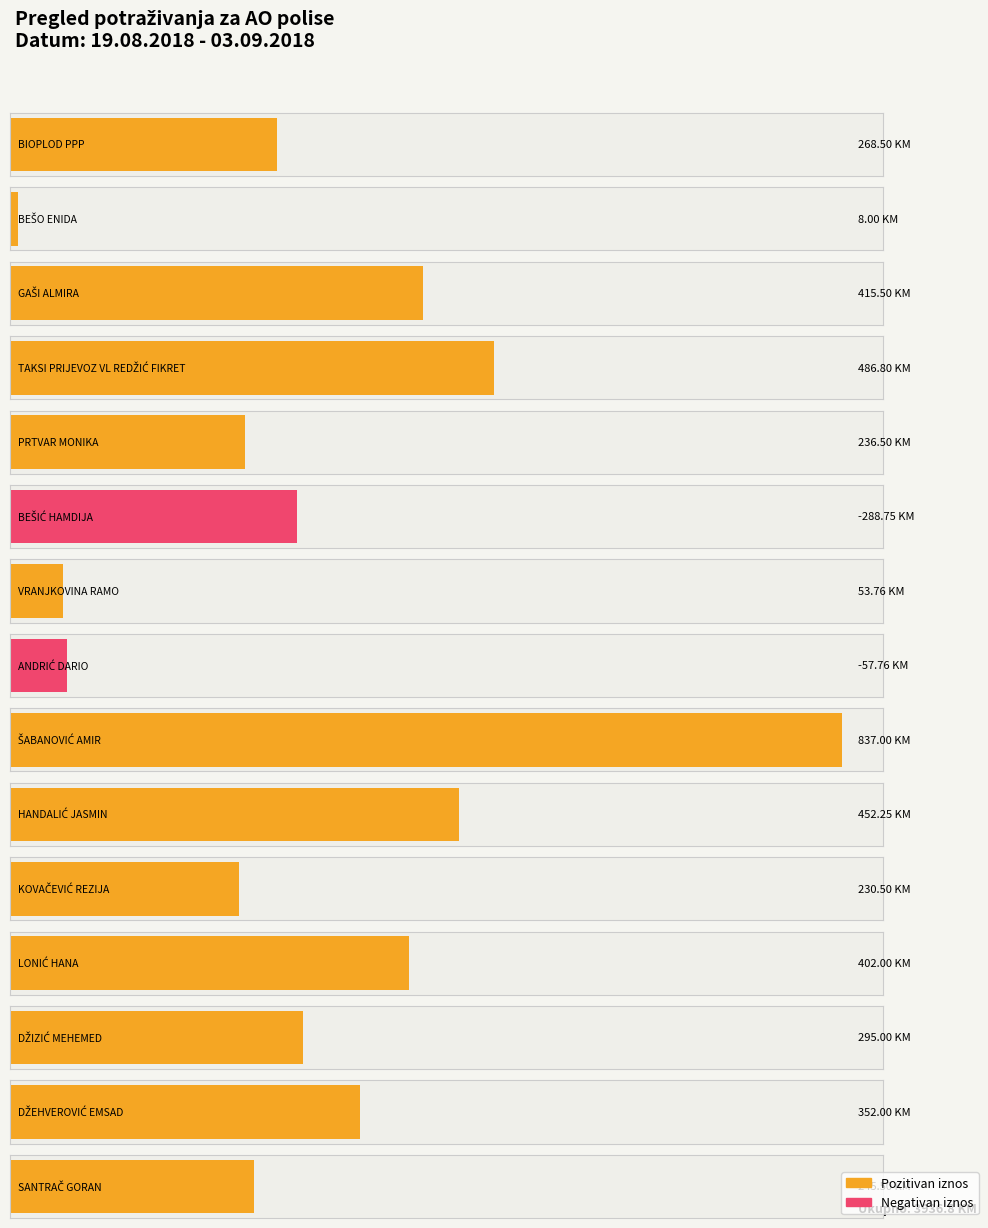

Which has a higher value, ŠABANOVIĆ AMIR or HANDALIĆ JASMIN?

ŠABANOVIĆ AMIR